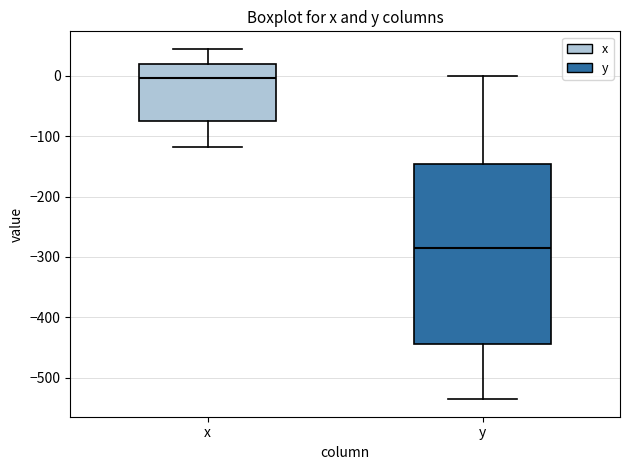

Where does the upper whisker of the box for y end on the y-axis? The values are not printed on the chart, so give them approximately, as read against the axis.

0